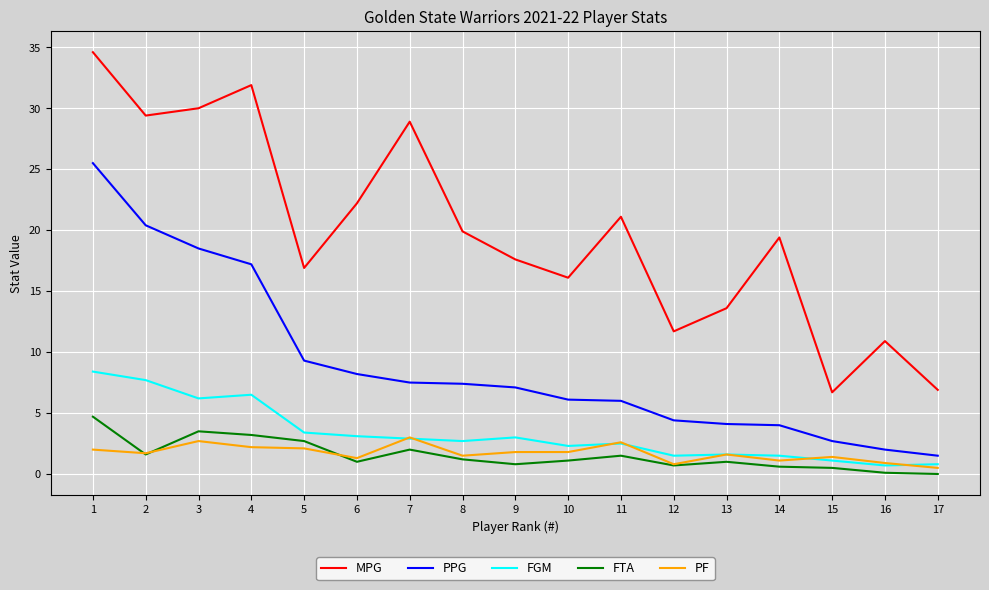

How many series are shown in this chart?

5